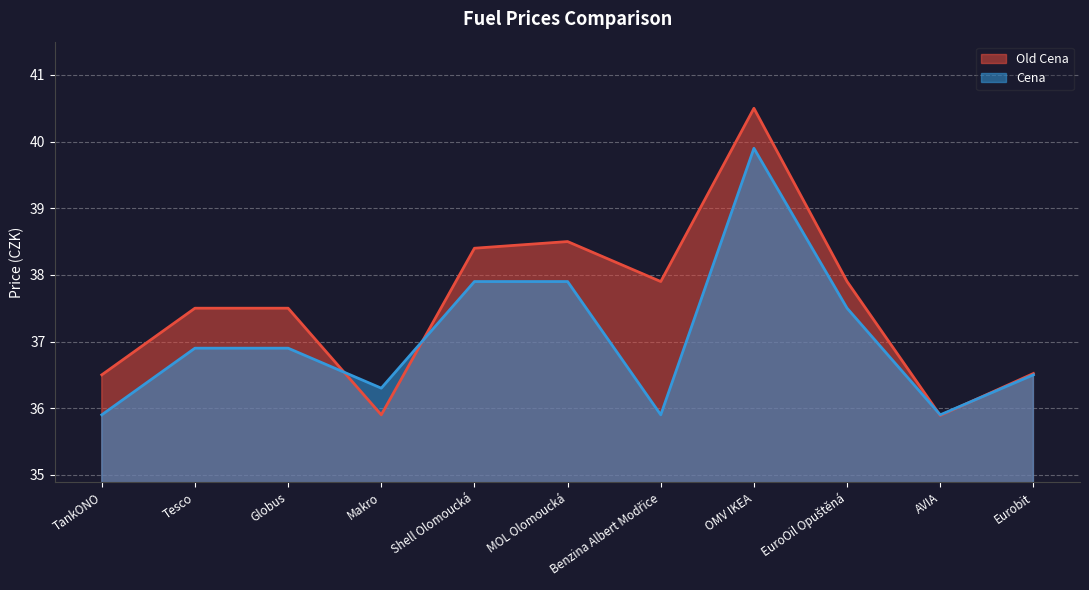

What is the label of the 11th point from the left?

Eurobit